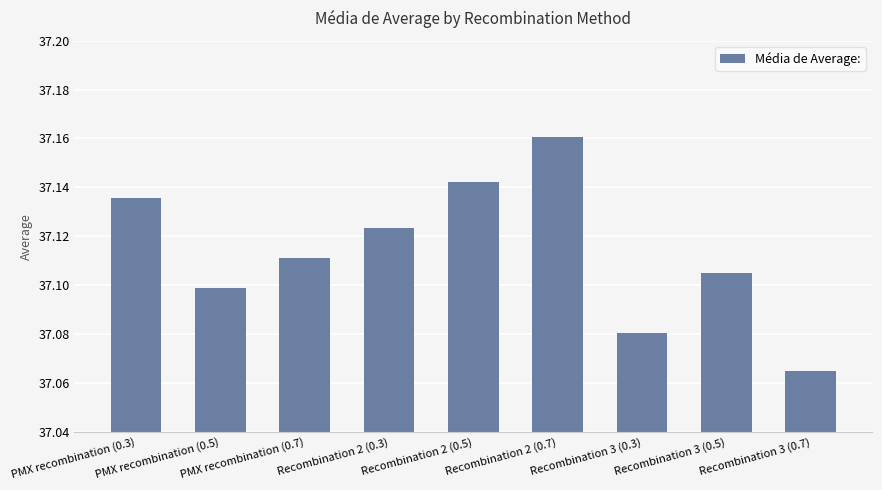

The chart shows a value of 37.1 at PMX recombination (0.7). True or false?

True